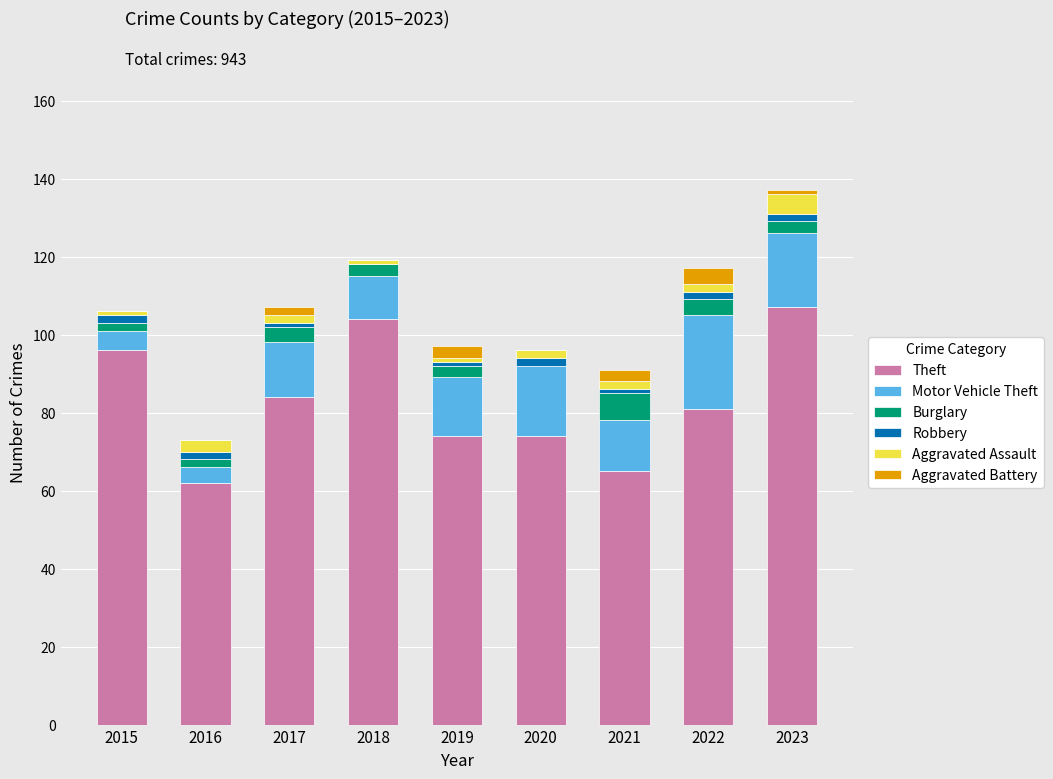

What is the sum of all Theft values?

747